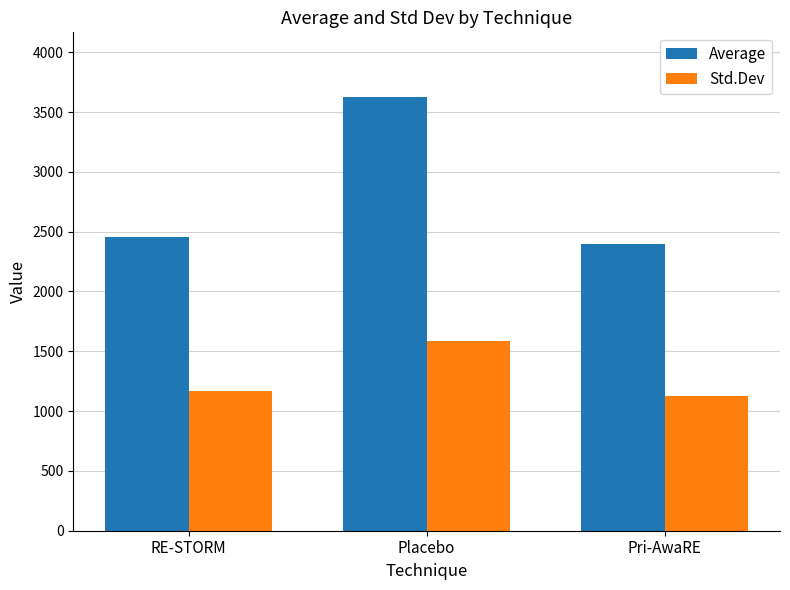

Which series has the largest total across all categories?

Average